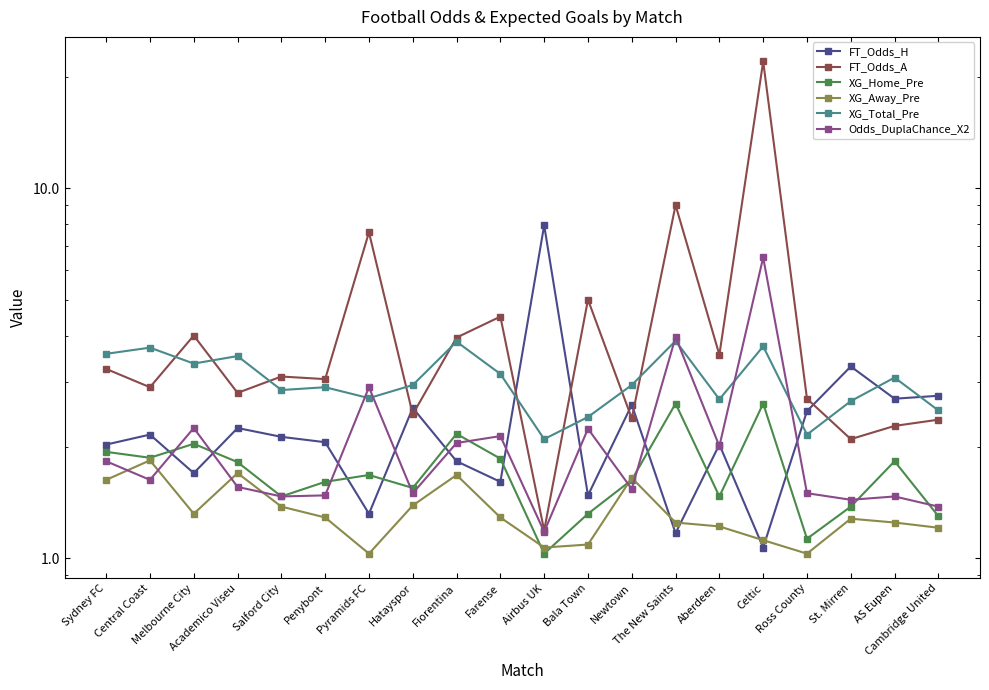

What is the total value across all series at The New Saints?

21.9